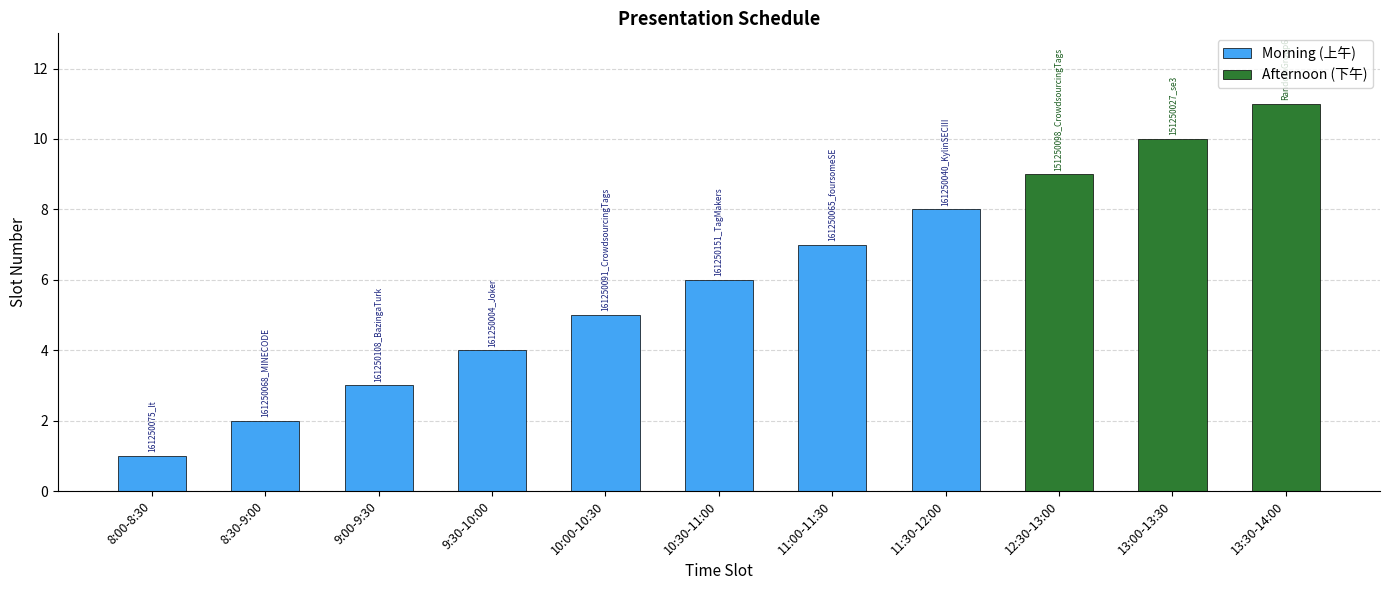

What position from the right is 13:00-13:30?

2